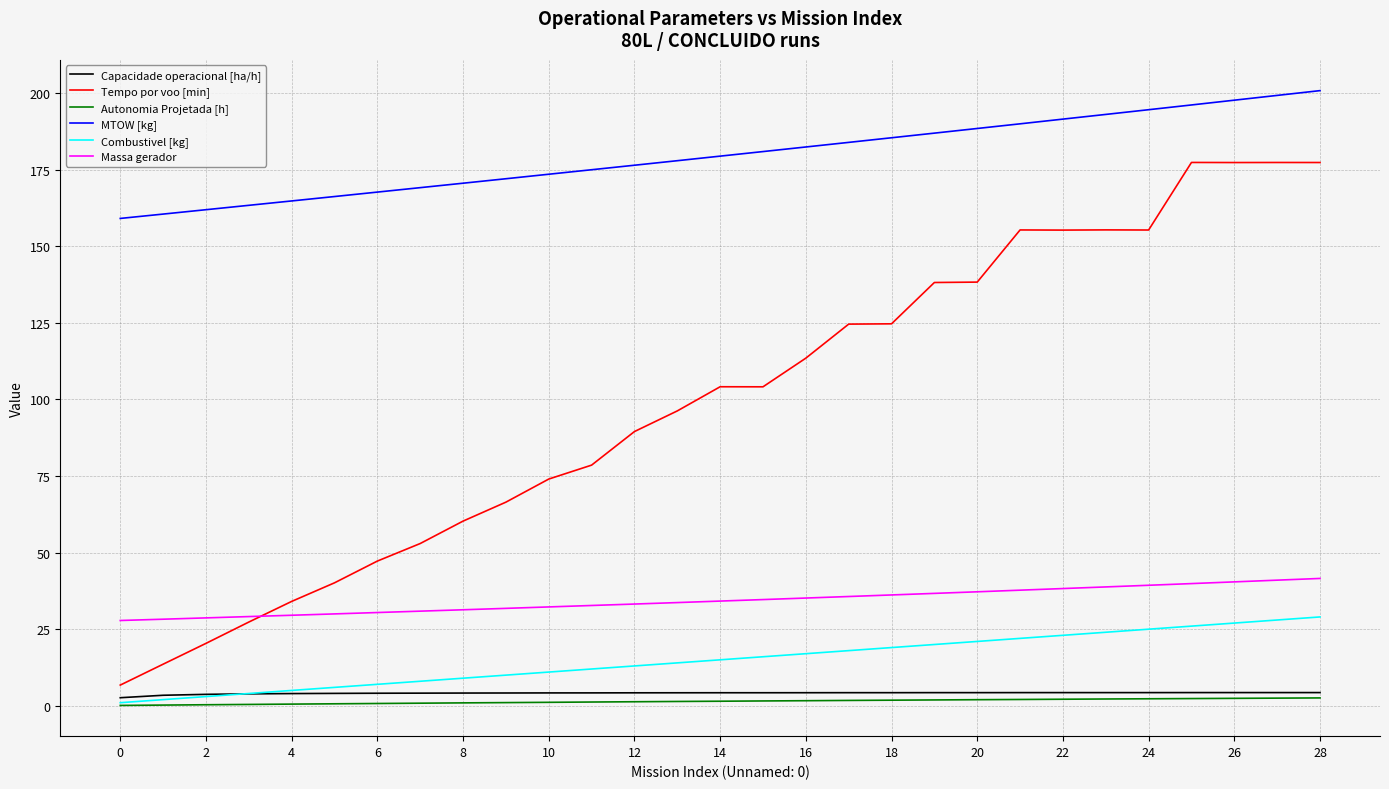

Which series has the widest spread of values?

Tempo por voo [min]